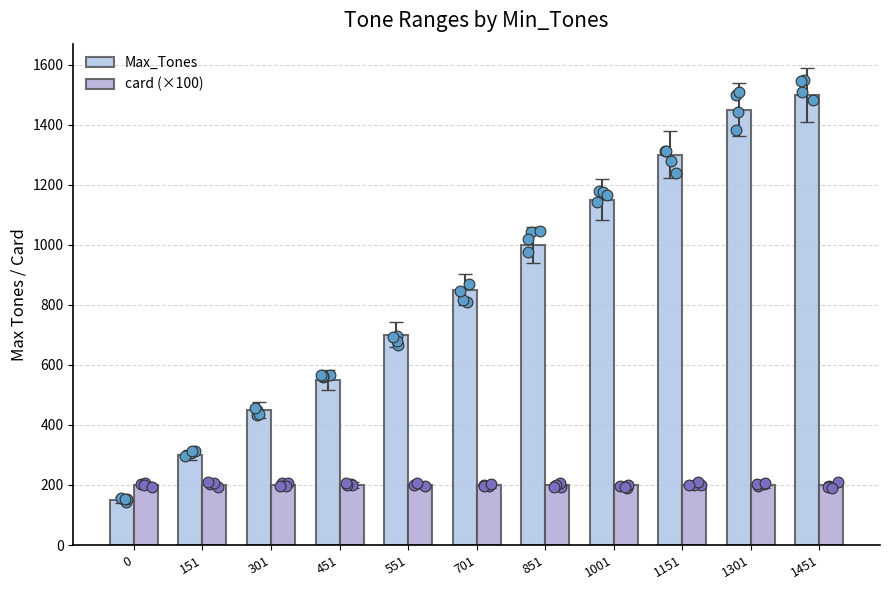

Which series contains the lowest Y value?

Max_Tones